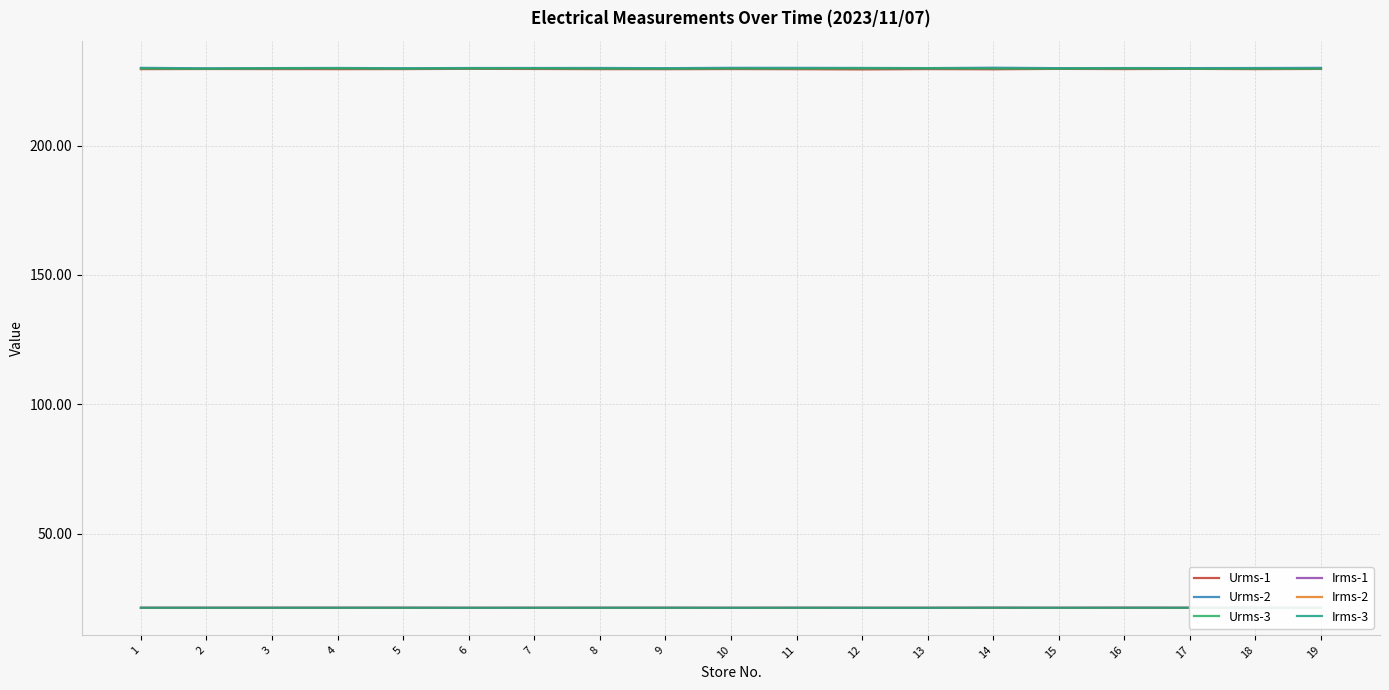

Reading left to right, list all the values displayed in this chart.

Urms-1: 229.6	229.6	229.6	229.6	229.6	229.7	229.6	229.6	229.6	229.6	229.5	229.5	229.6	229.5	229.7	229.6	229.7	229.6	229.7
Urms-2: 230.1	229.9	230.0	230.0	229.9	230.0	230.0	230.0	229.9	230.1	230.1	230.0	230.0	230.1	229.9	230.0	230.0	230.0	230.1
Urms-3: 229.8	229.7	229.9	229.9	229.8	229.8	229.9	229.8	229.8	229.8	229.8	229.9	229.9	229.8	229.8	229.9	229.7	229.8	229.7
Irms-1: 21.3	21.3	21.3	21.4	21.3	21.3	21.3	21.3	21.3	21.3	21.3	21.3	21.3	21.4	21.3	21.4	21.3	21.4	21.3
Irms-2: 21.3	21.3	21.3	21.3	21.3	21.3	21.3	21.3	21.3	21.3	21.3	21.3	21.3	21.3	21.3	21.3	21.3	21.3	21.3
Irms-3: 21.3	21.3	21.3	21.3	21.3	21.3	21.3	21.3	21.3	21.3	21.3	21.3	21.3	21.3	21.3	21.3	21.3	21.3	21.3